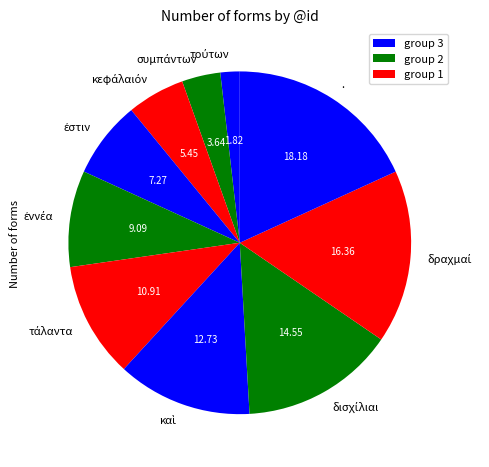

Does any single category account for the majority?

No